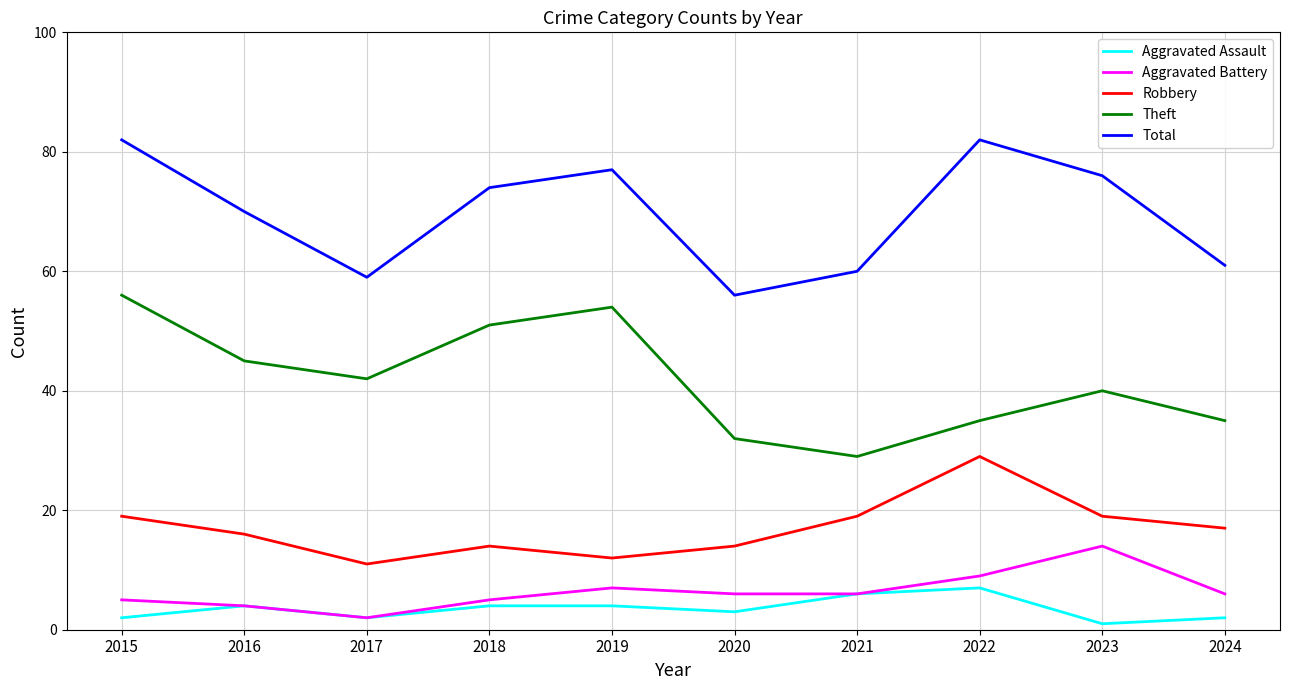

What is the difference between the maximum and second lowest values in the Total series?

23